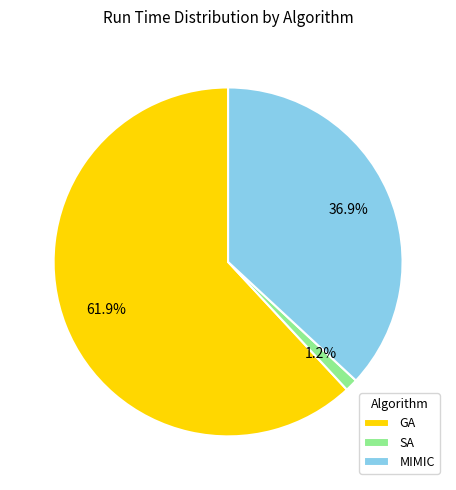

To the nearest percent, what portion does SA represent?

1%